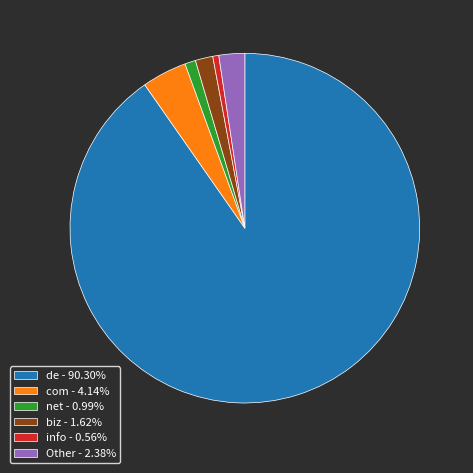

Do Other - 2.38% and biz - 1.62% together represent more than half of the pie?

No